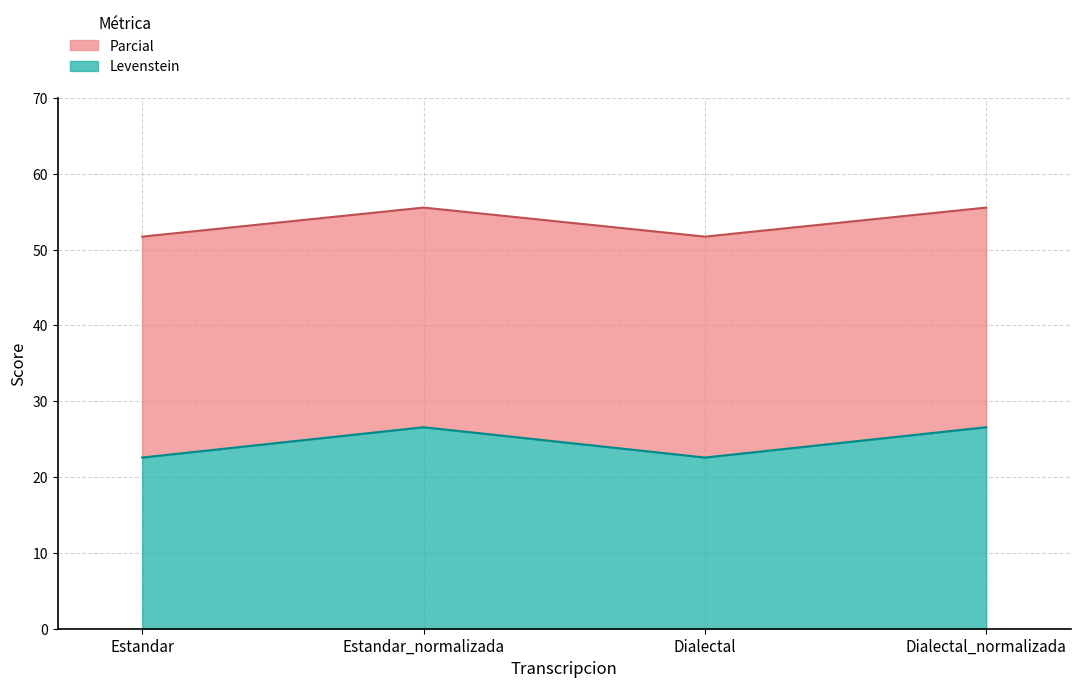

Which series has the largest total across all categories?

Parcial